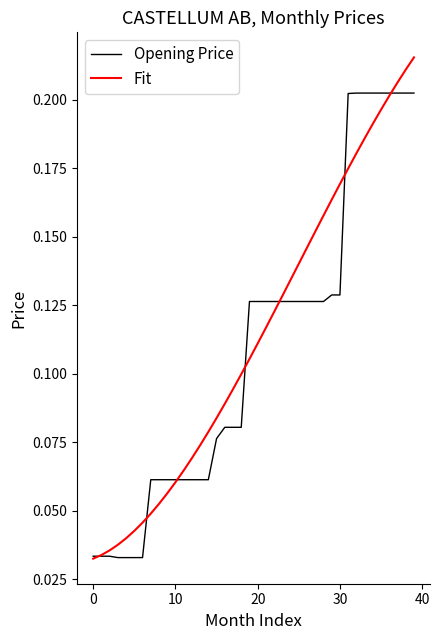

List the series in order of their peak value, lowest first.

Opening Price, Fit